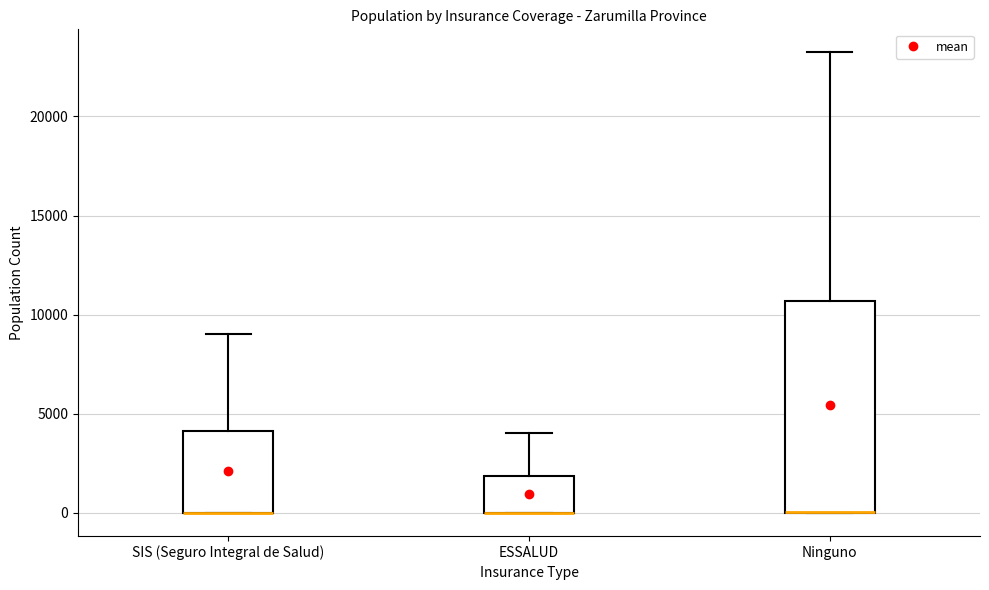

Reading left to right, read every box against the y-axis: the position of its median line, the range the box covers, and the ends of its whiskers. The values are not printed on the chart, so give them approximately, as read against the axis.

SIS (Seguro Integral de Salud): median 0 (drawn on the box's lower edge), box 0 to 4000, whiskers 0 to 9000
ESSALUD: median 0 (drawn on the box's lower edge), box 0 to 2000, whiskers 0 to 4000
Ninguno: median 0 (drawn on the box's lower edge), box 0 to 10500, whiskers 0 to 23000